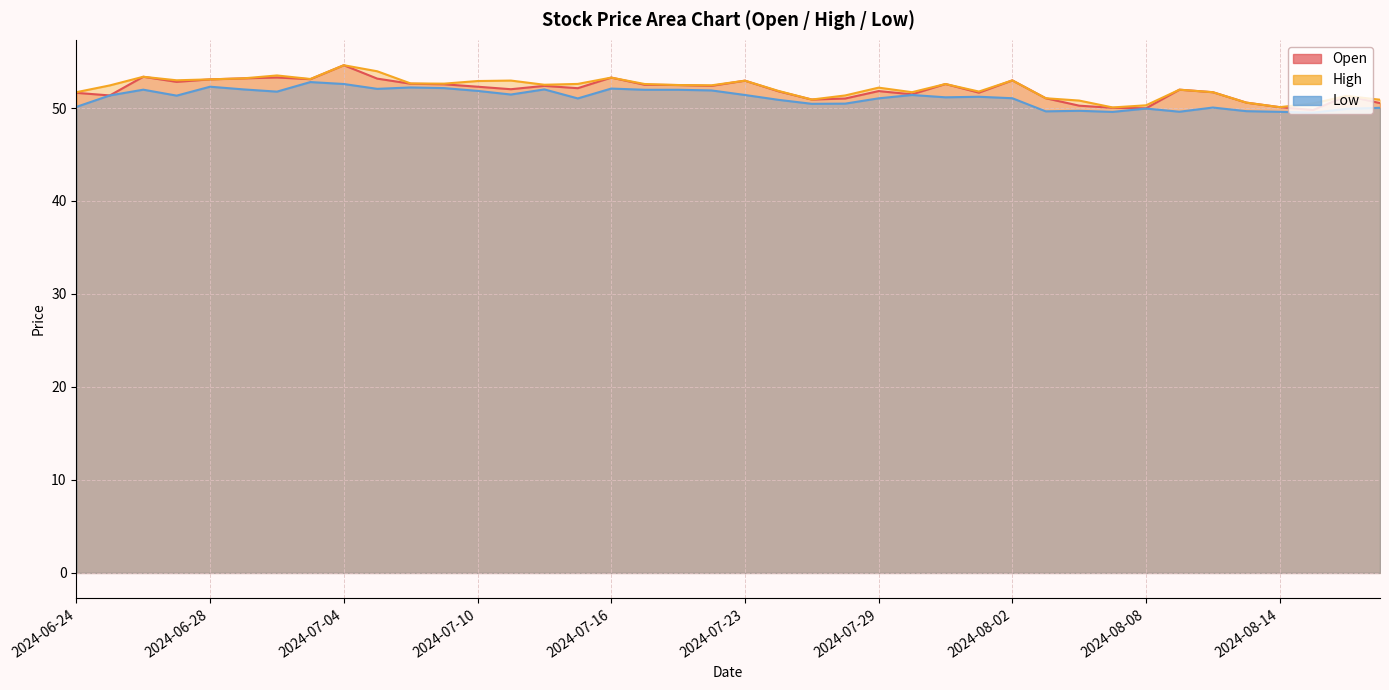

What is the label of the 32nd point from the left?

2024-08-07